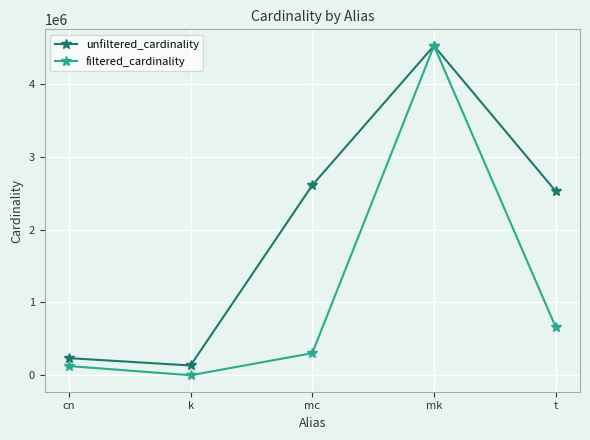

What are all the series names shown in the legend?

unfiltered_cardinality, filtered_cardinality